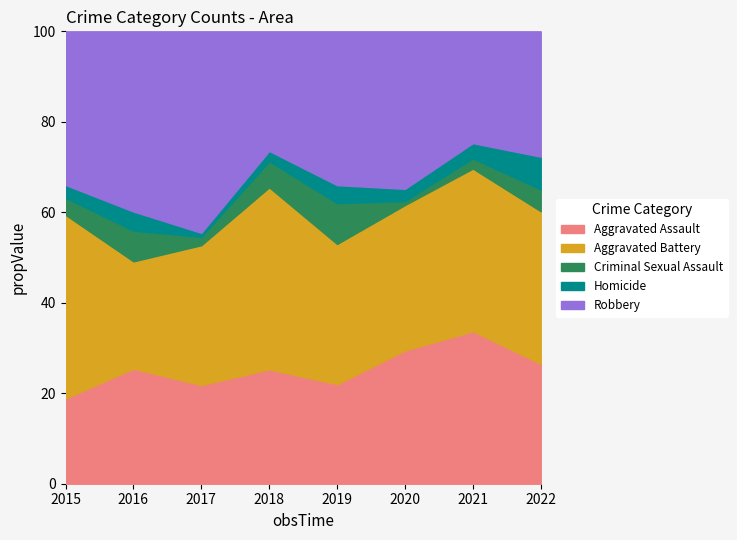

What are all the series names shown in the legend?

Aggravated Assault, Aggravated Battery, Criminal Sexual Assault, Homicide, Robbery